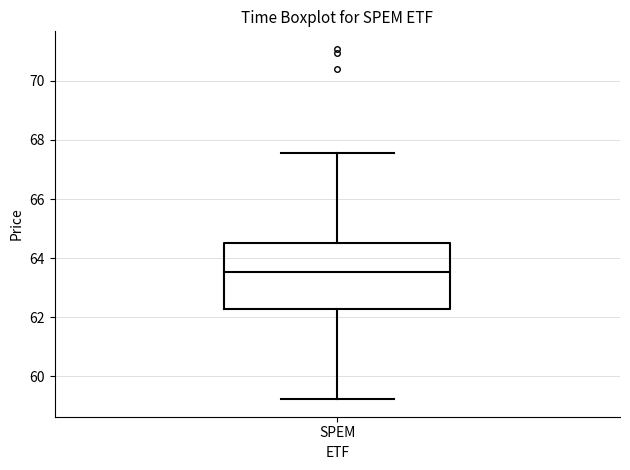

Where is the upper edge of the box for SPEM on the y-axis? The values are not printed on the chart, so give them approximately, as read against the axis.

64.6